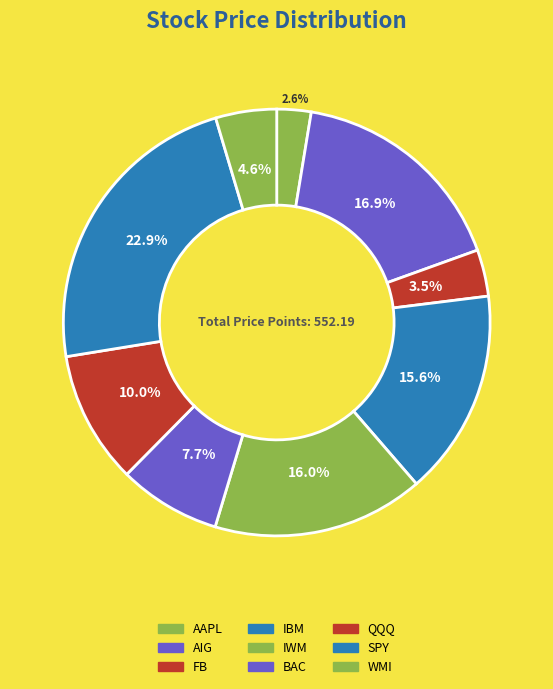

How much of the chart is everything except QQQ?

90.0%